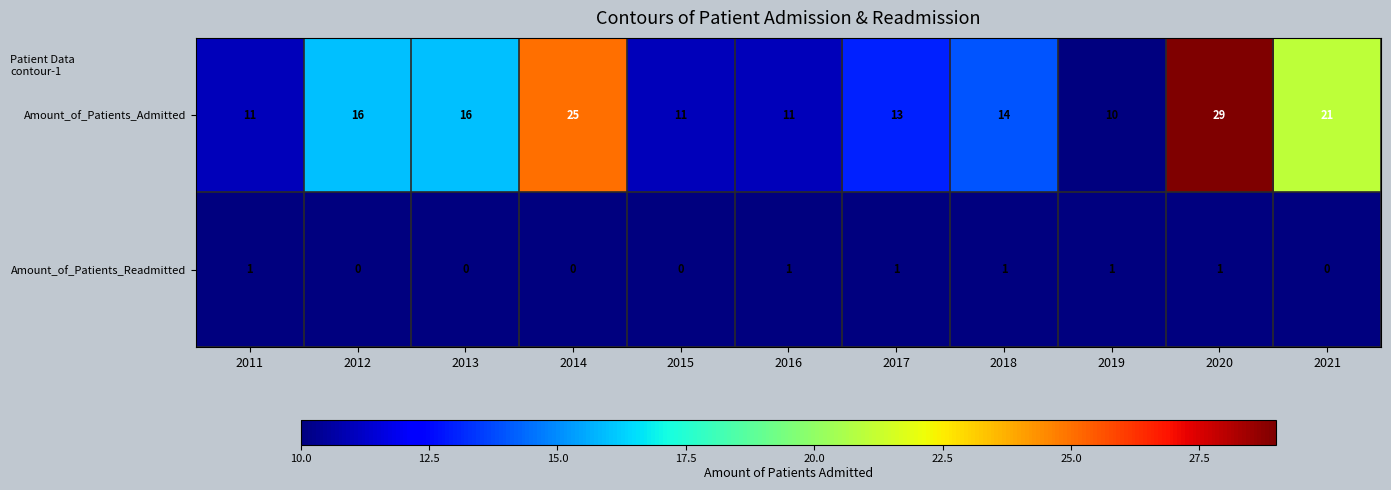

What is the difference between the second highest and minimum values in the Amount_of_Patients_Admitted series?

15